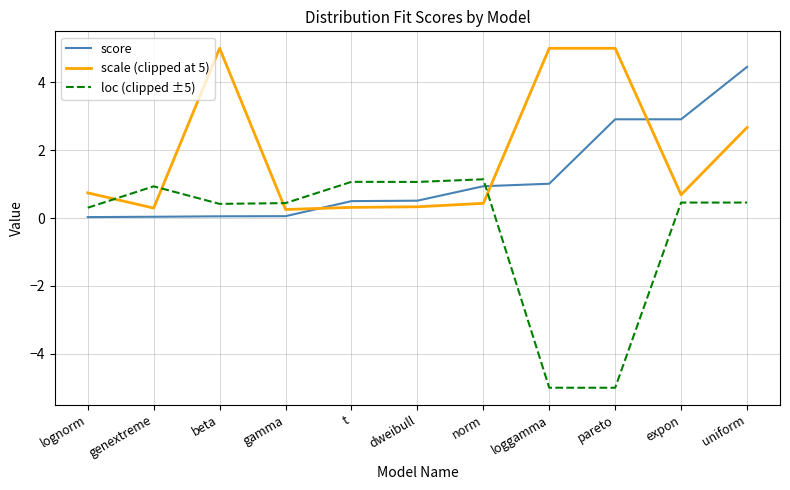

What position from the left is t?

5